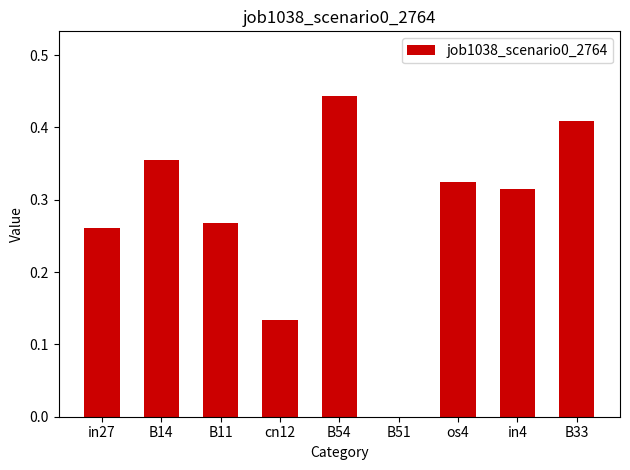

Between B11 and B51, which is larger?

B11